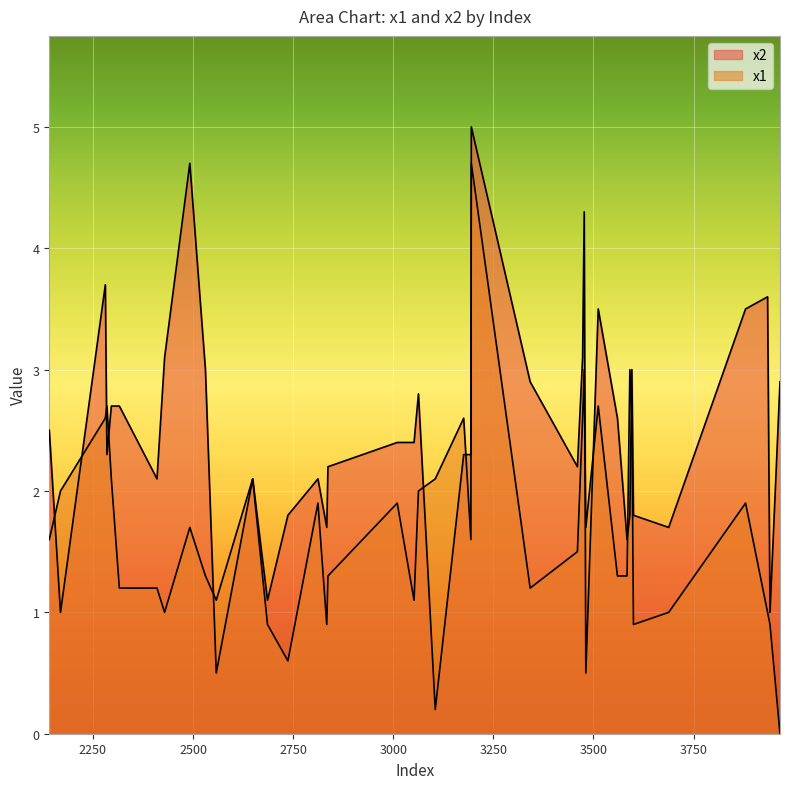

Does the chart display data point markers on the line(s)?

No